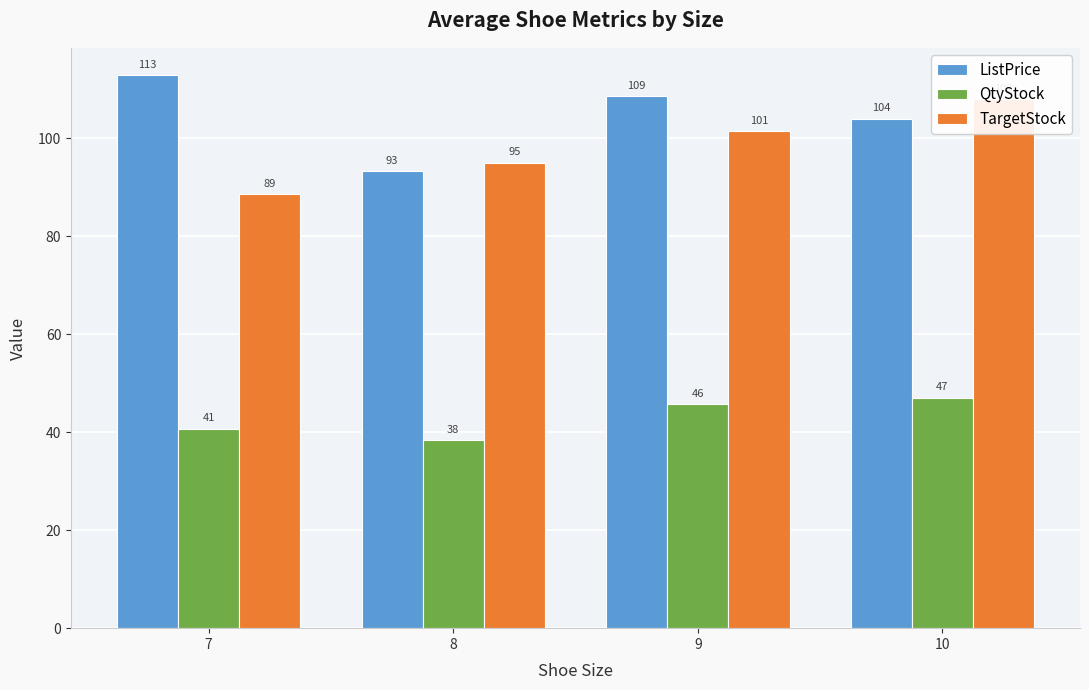

Which series has the largest total across all categories?

ListPrice